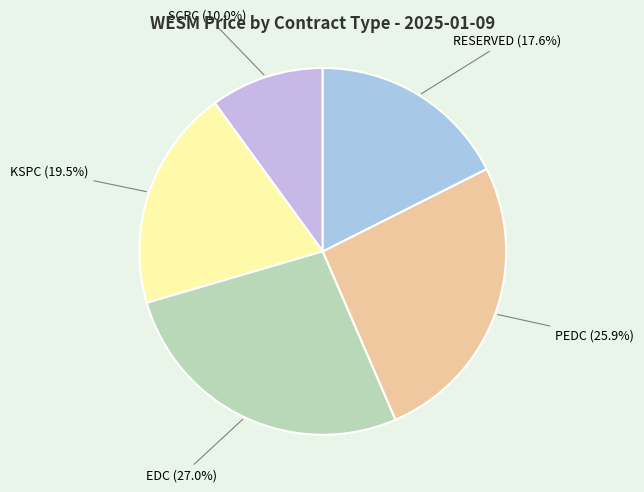

How many slices are in this pie chart?

5